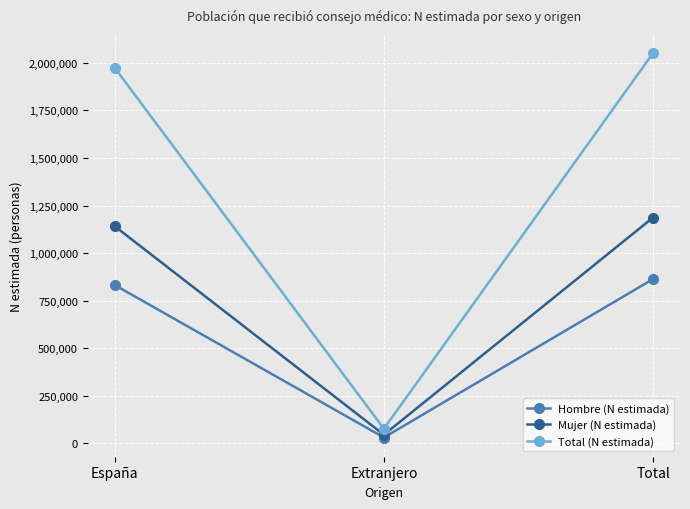

Read the Hombre (N estimada) value at España.

832572